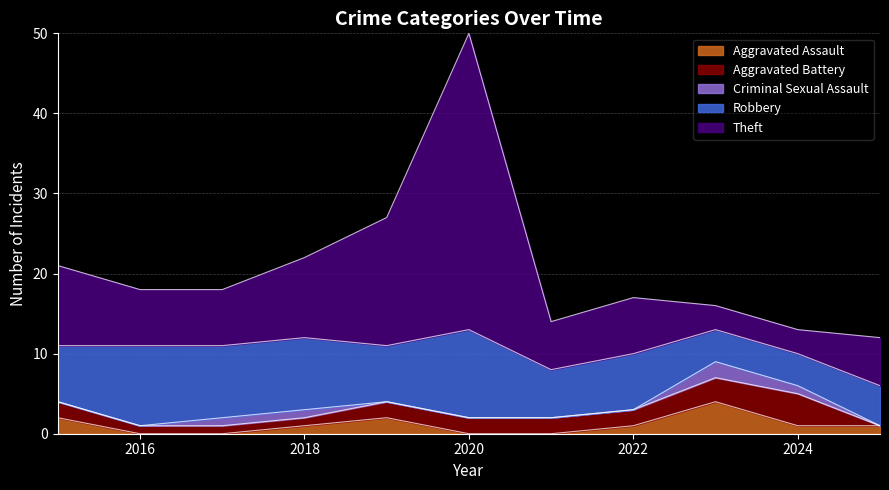

True or false: Aggravated Battery has more than 1 interior local peaks.

False